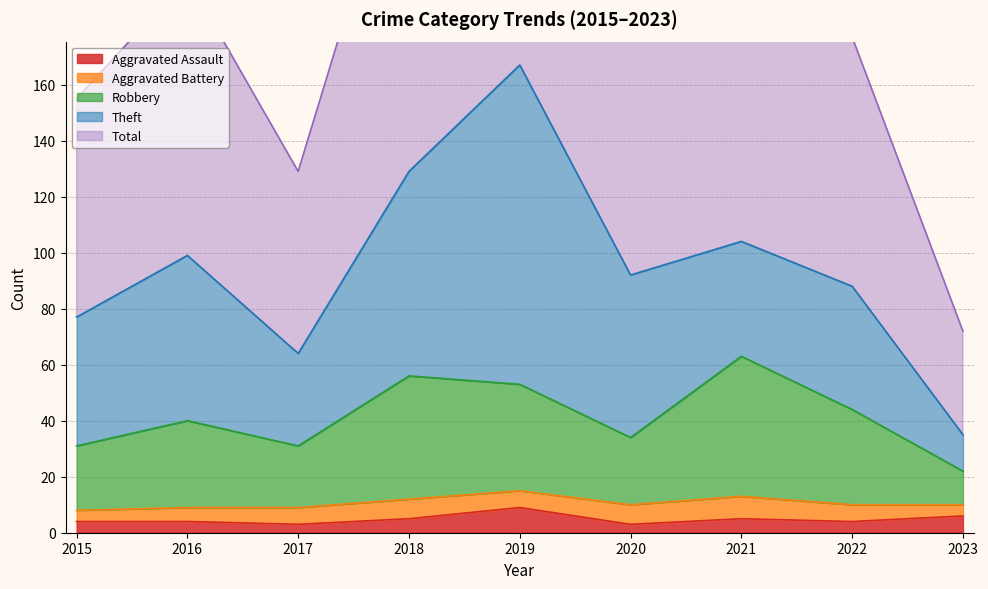

The Aggravated Assault series shows 3 at 2021. True or false?

False